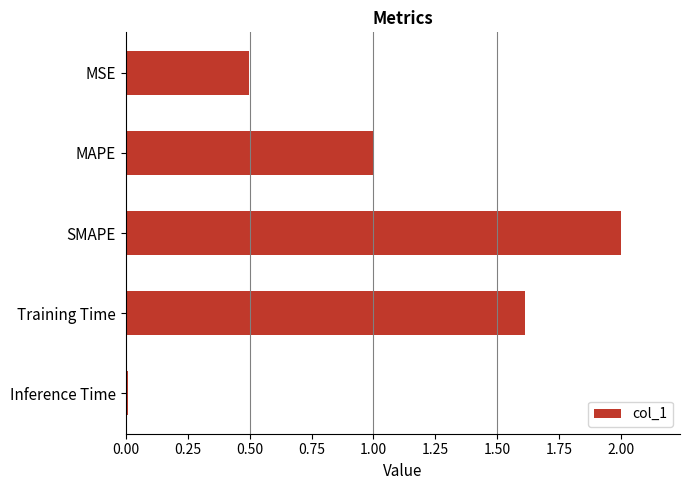

Rank the categories by value from lowest to highest.

Inference Time, MSE, MAPE, Training Time, SMAPE